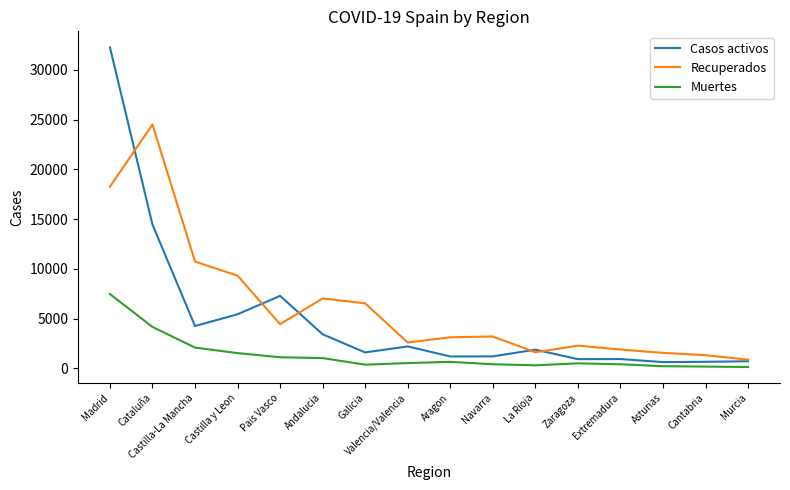

True or false: Recuperados has a value of 2981 at Castilla y Leon.

False